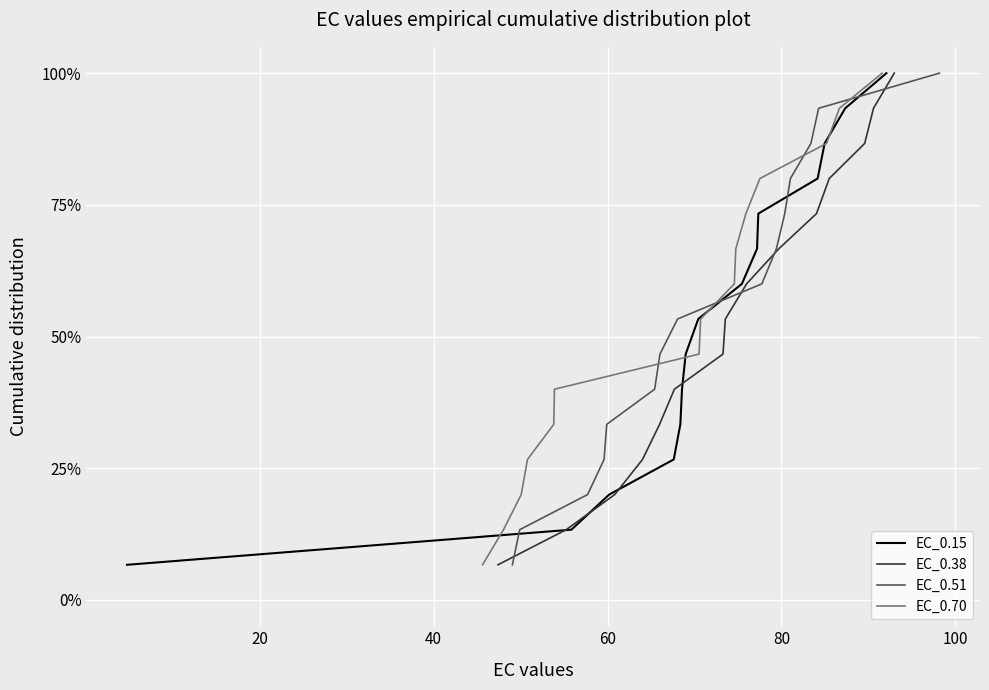

True or false: EC_0.15 has more than 1 points higher than both neighbors.

False